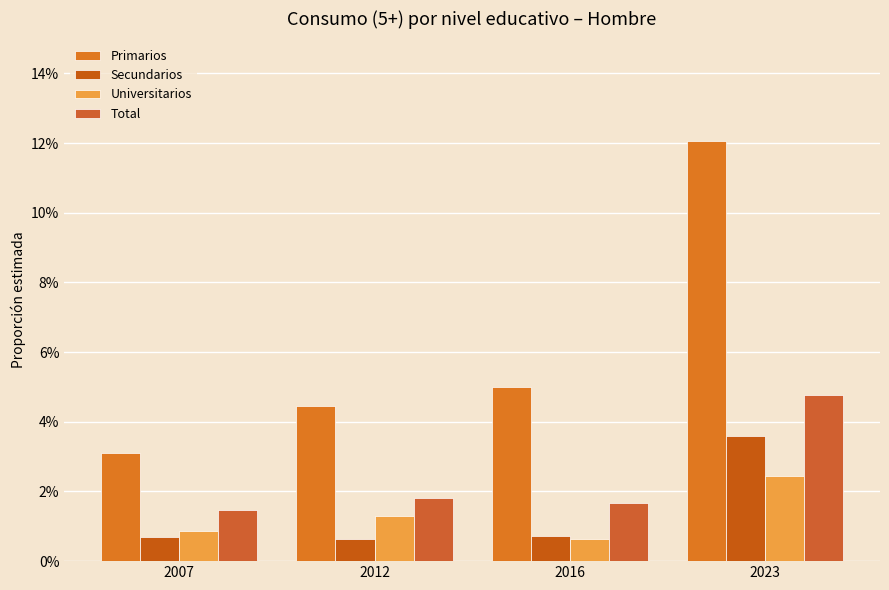

Which series changed the most between 2007 and 2012?

Primarios